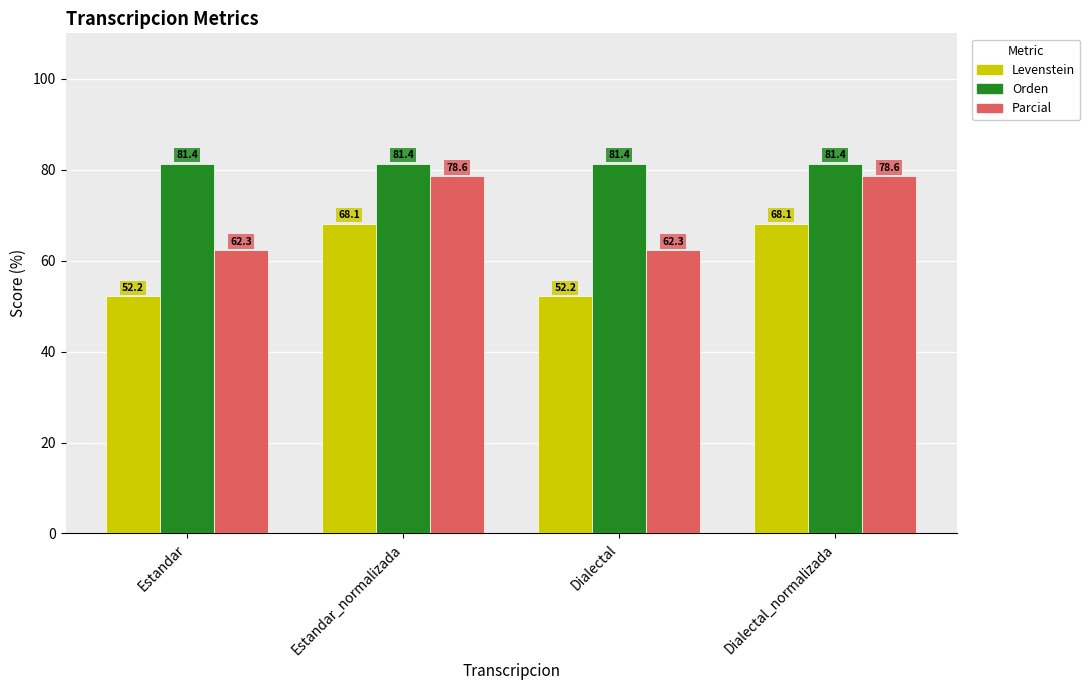

What value does the Levenstein series have at Dialectal?

52.2